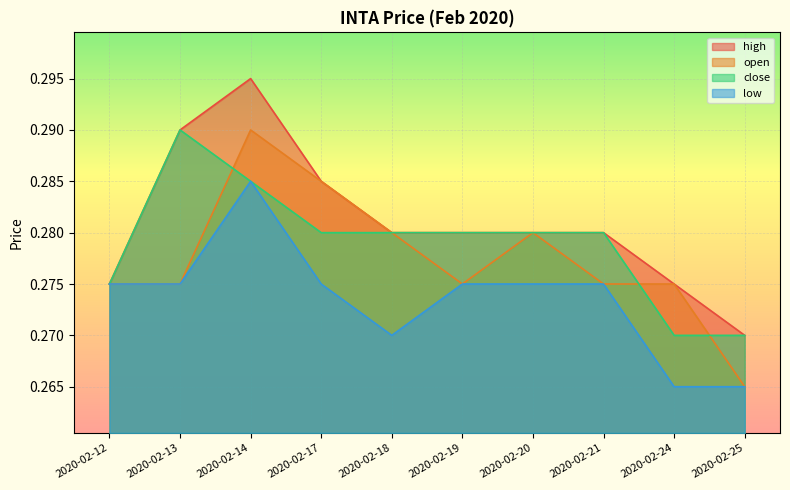

At which category does open reach its first local peak?

2020-02-14